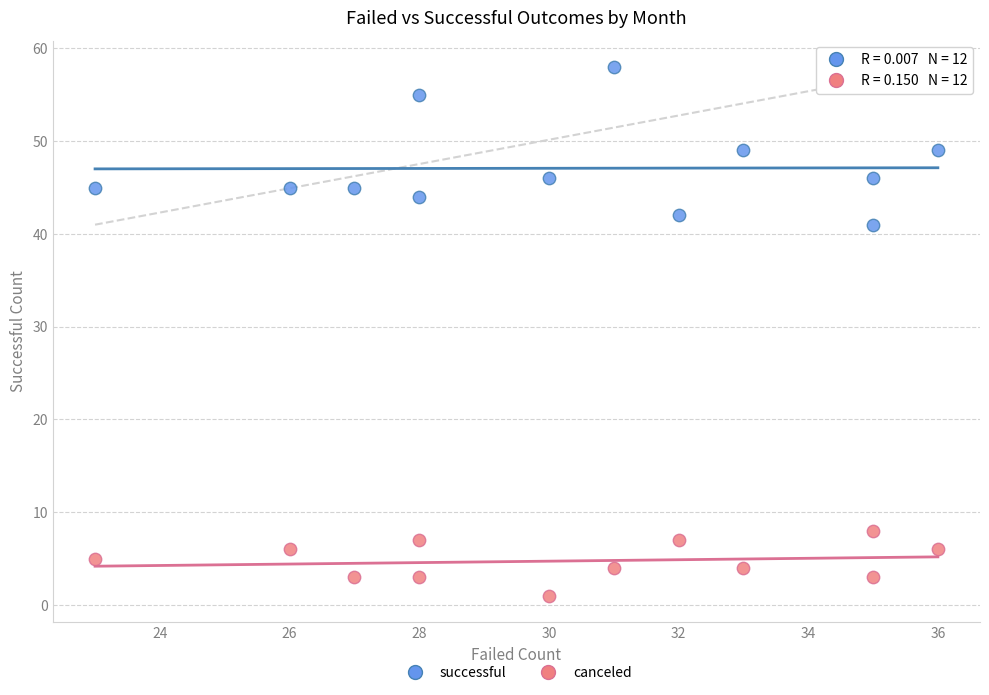

What is the X range (max minus min) for the scatter plot?

13